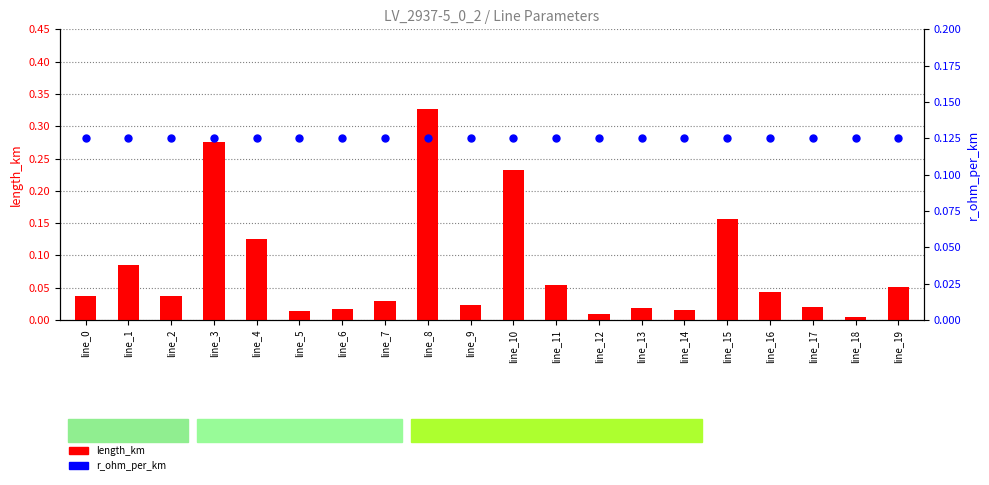

Which series has the largest total across all categories?

r_ohm_per_km